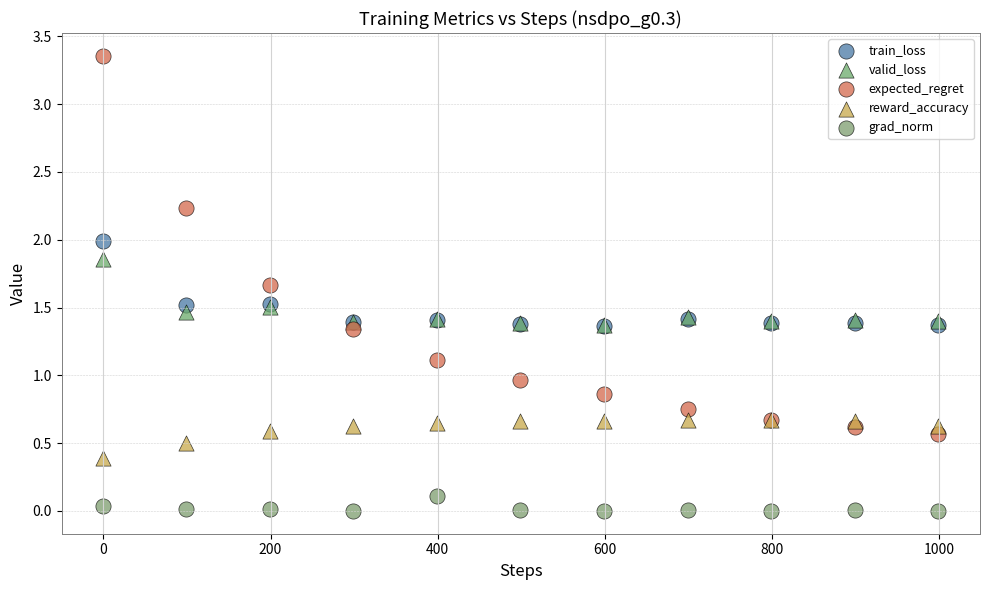

Which series contains the lowest Y value?

grad_norm